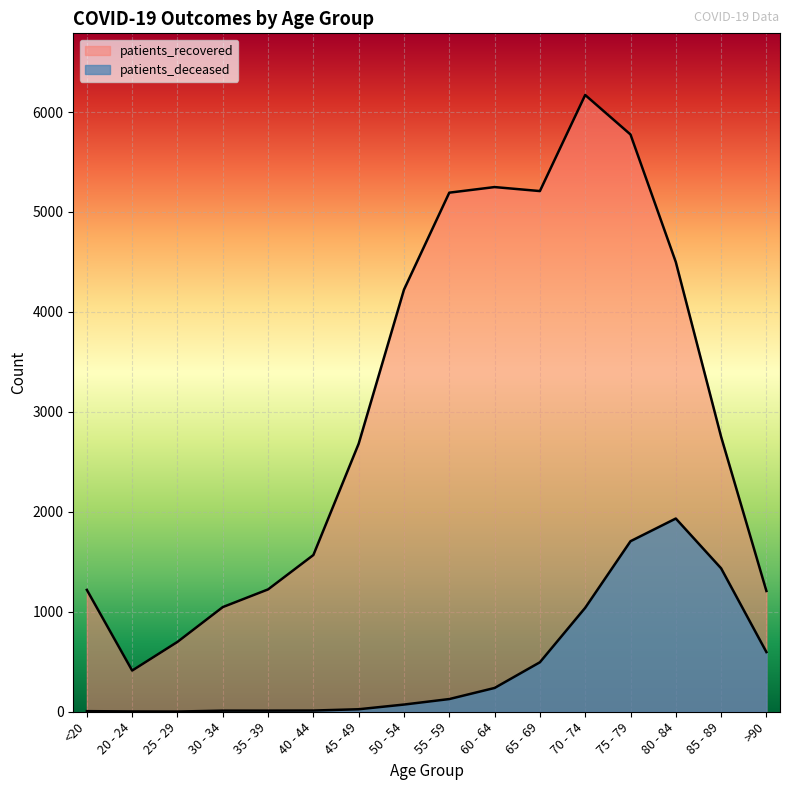

What is the label of the 6th point from the right?

65 - 69